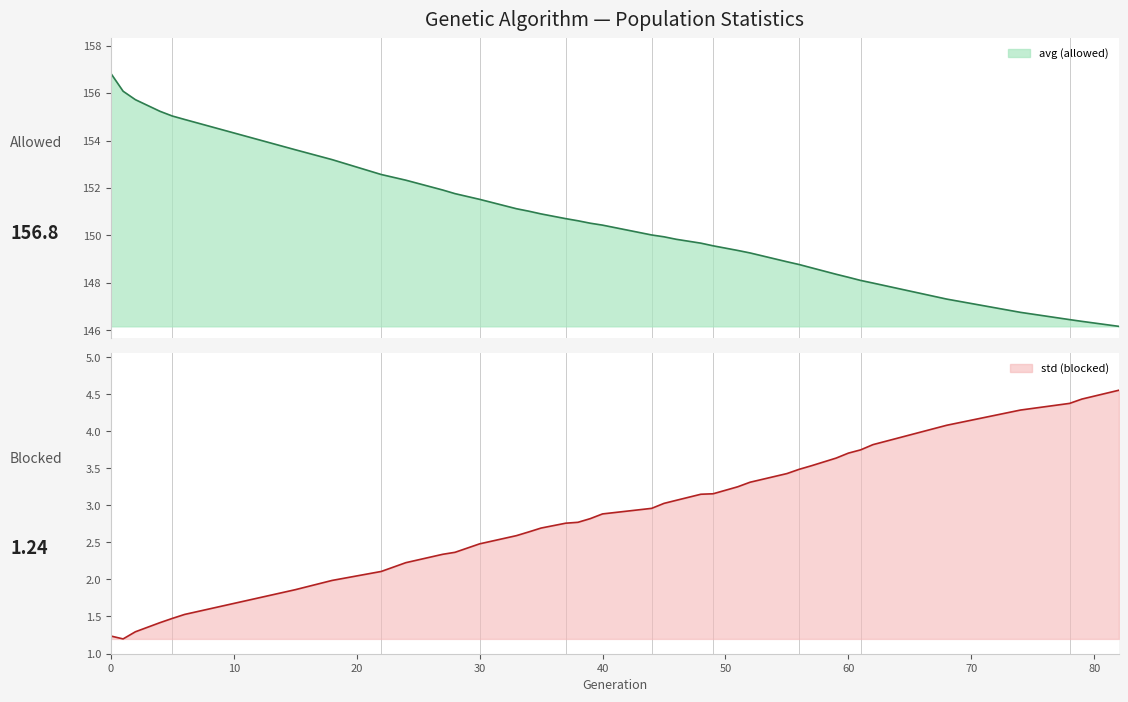

True or false: avg (allowed) and std (blocked) intersect in this chart.

False